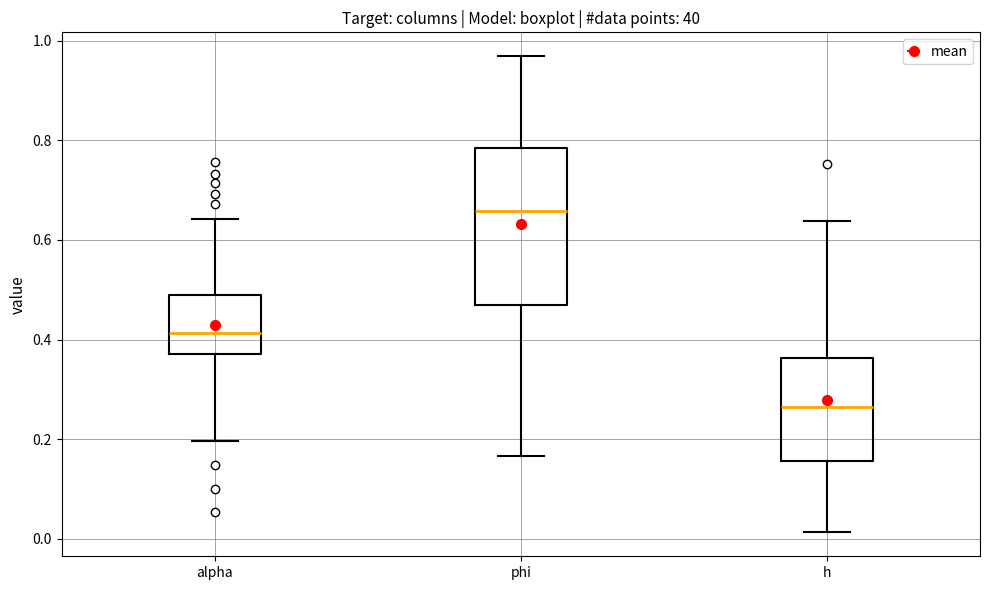

Reading left to right, transcribe this box plot: for each box, give where its median line is, the range the box spans, and where its two whiskers end, as read against the y-axis. The values are not printed on the chart, so give them approximately, as read against the axis.

alpha: median 0.42, box 0.38 to 0.48, whiskers 0.20 to 0.64
phi: median 0.66, box 0.46 to 0.78, whiskers 0.16 to 0.96
h: median 0.26, box 0.16 to 0.36, whiskers 0.02 to 0.64